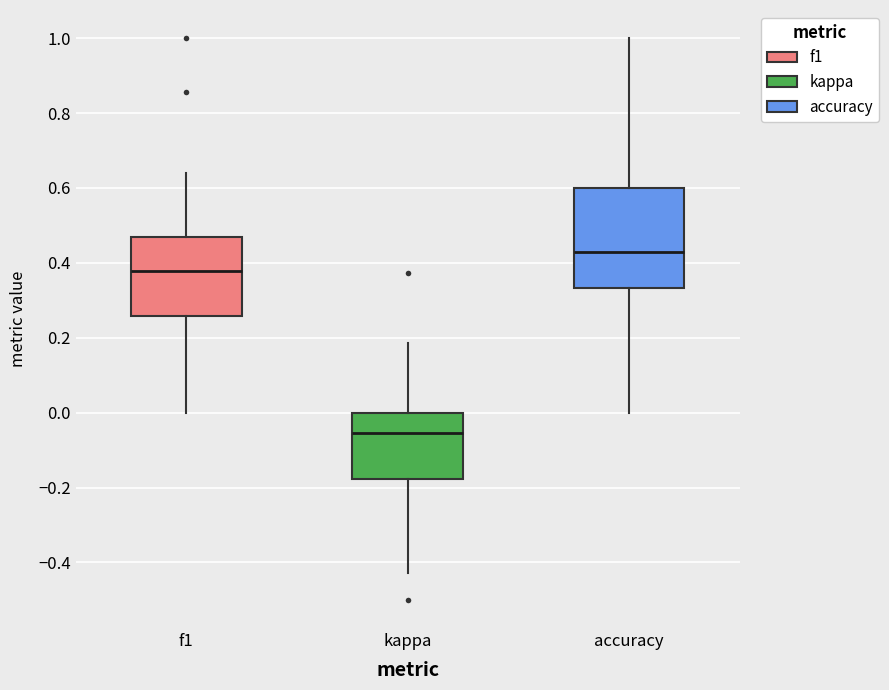

Reading left to right, transcribe this box plot: for each box, give where its median line is, the range the box spans, and where its two whiskers end, as read against the y-axis. The values are not printed on the chart, so give them approximately, as read against the axis.

f1: median 0.38, box 0.26 to 0.46, whiskers 0.00 to 0.64
kappa: median -0.06, box -0.18 to 0.00, whiskers -0.42 to 0.18
accuracy: median 0.42, box 0.34 to 0.60, whiskers 0.00 to 1.00